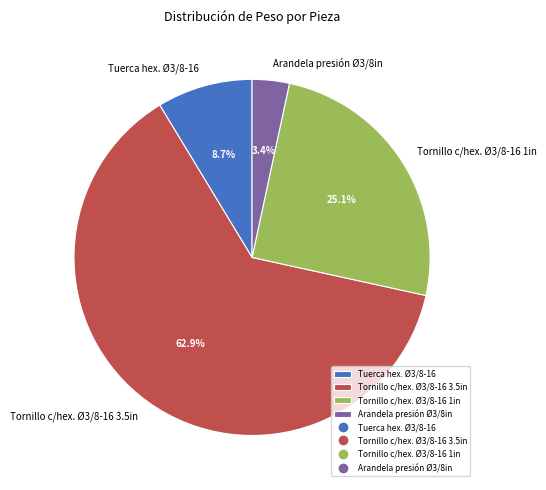

Rank the categories by value from highest to lowest.

Tornillo c/hex. Ø3/8-16 3.5in, Tornillo c/hex. Ø3/8-16 1in, Tuerca hex. Ø3/8-16, Arandela presión Ø3/8in